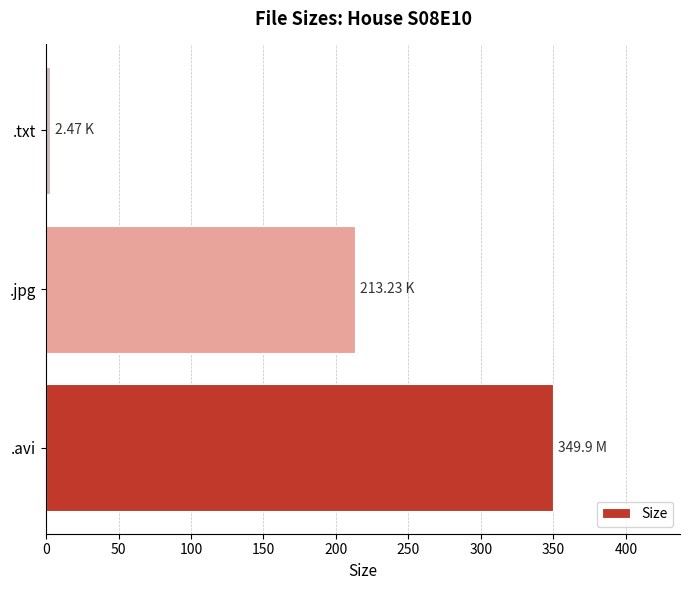

Count the number of categories in the chart.

3